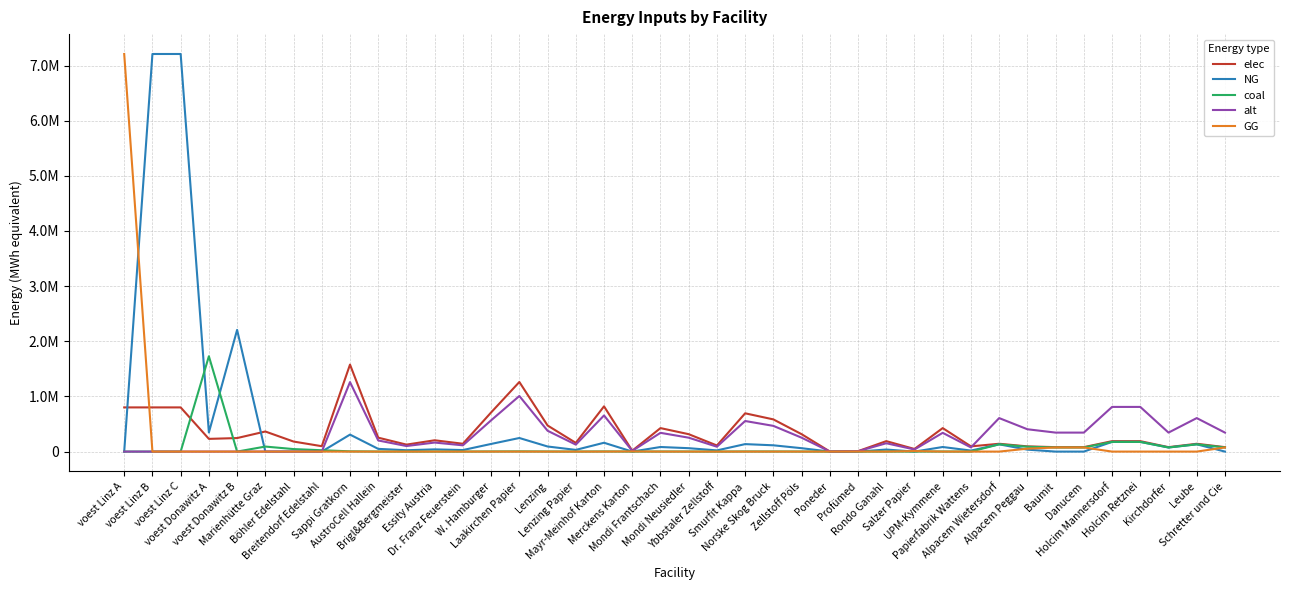

What are all the series names shown in the legend?

elec, NG, coal, alt, GG